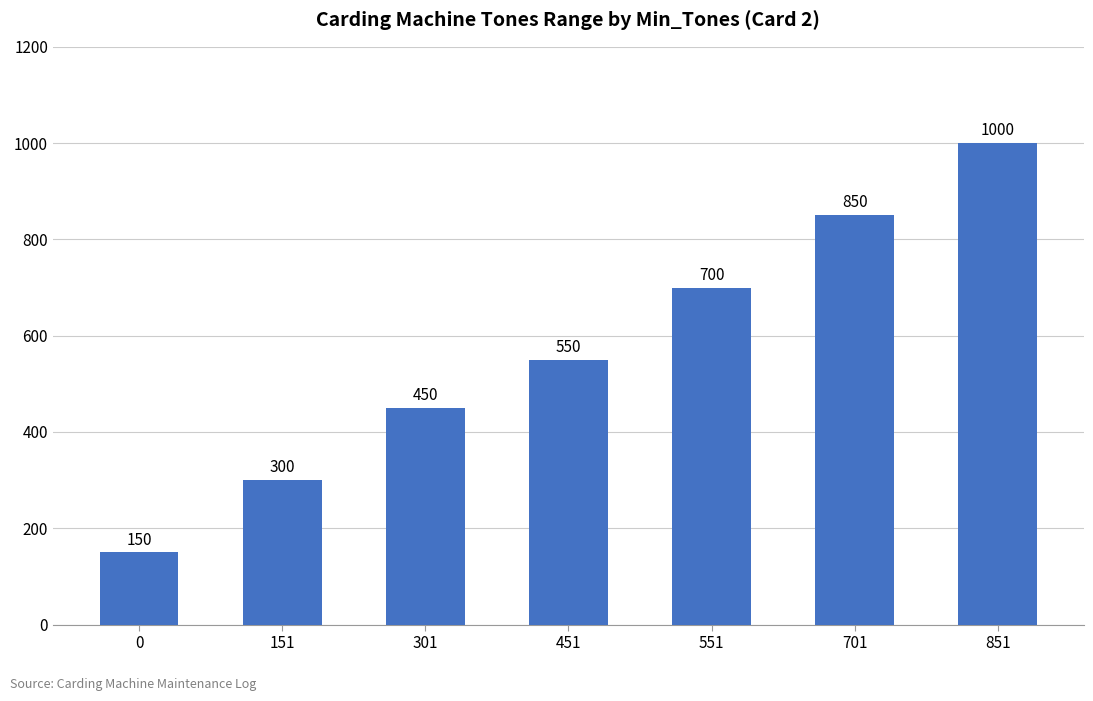

Which category has the highest value across all series?

851